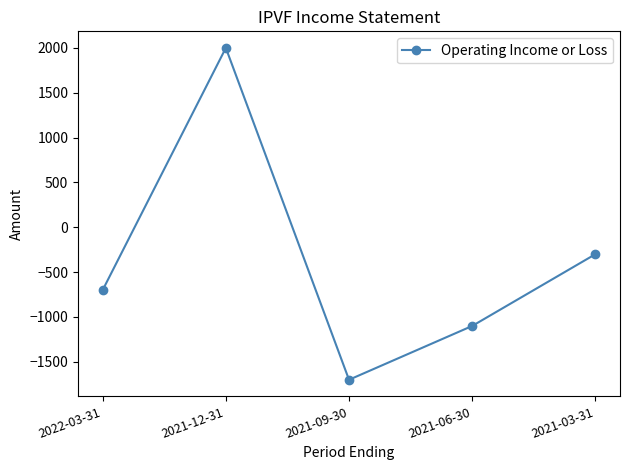

Rank the categories by value from lowest to highest.

2021-09-30, 2021-06-30, 2022-03-31, 2021-03-31, 2021-12-31